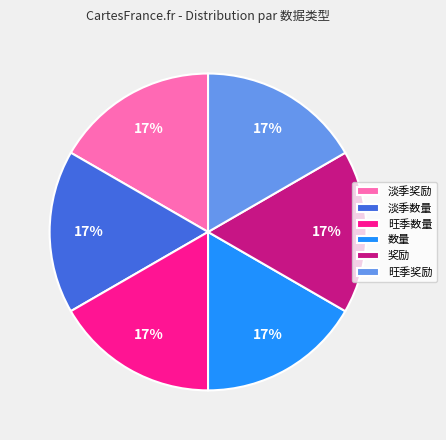

Is there any slice that represents more than half of the pie?

No